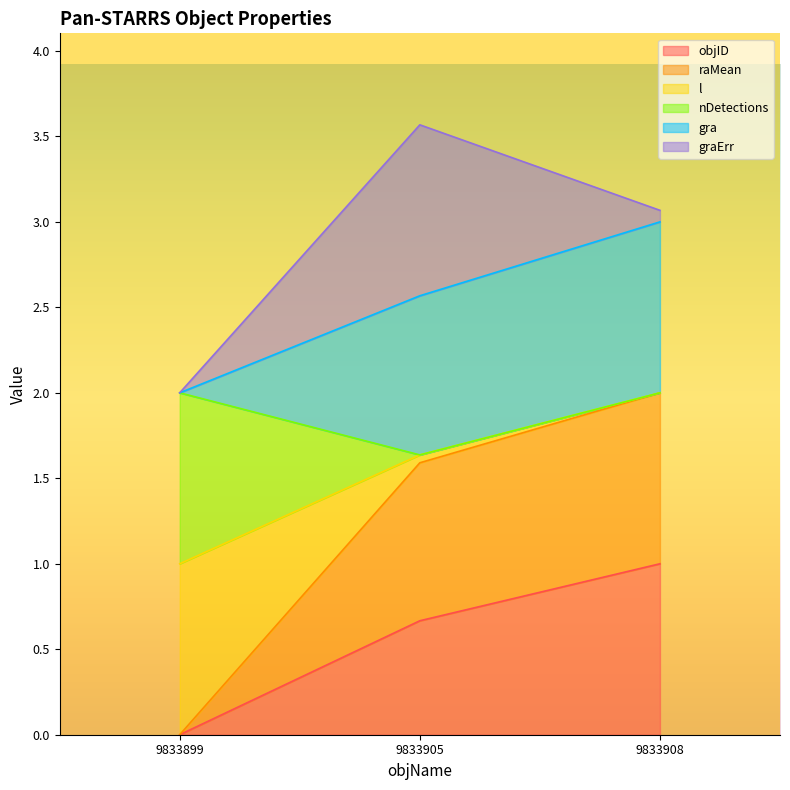

The objID series shows 0.0 at 9833899. True or false?

True